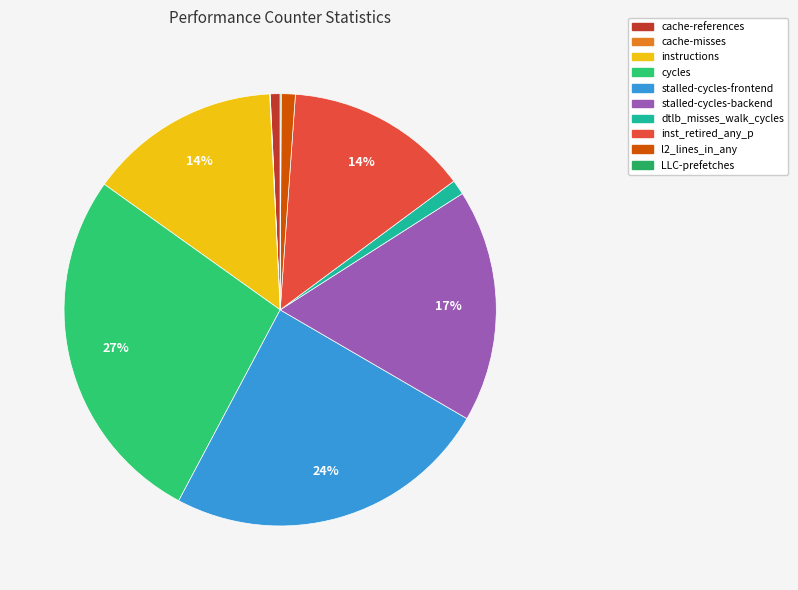

Is l2_lines_in_any the majority of the pie?

No